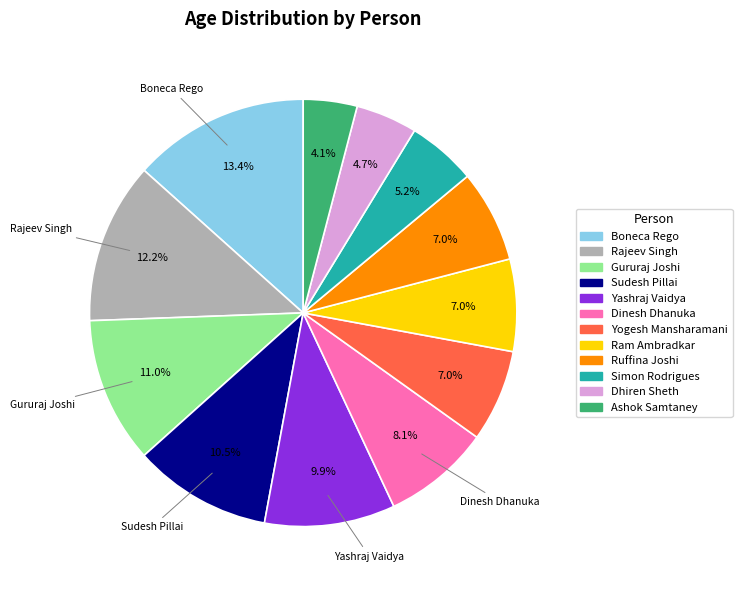

Is it true that Yogesh Mansharamani is 13% of the pie?

False